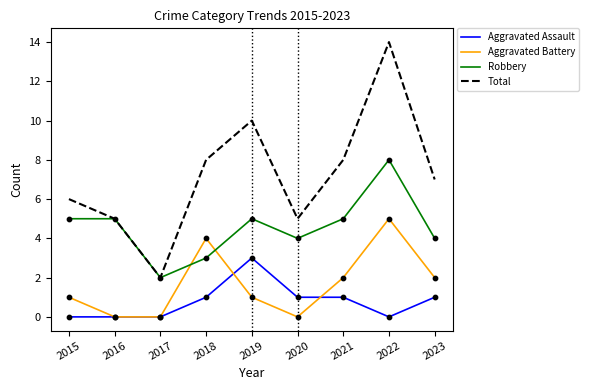

At which category is the sum across all series the highest?

2022